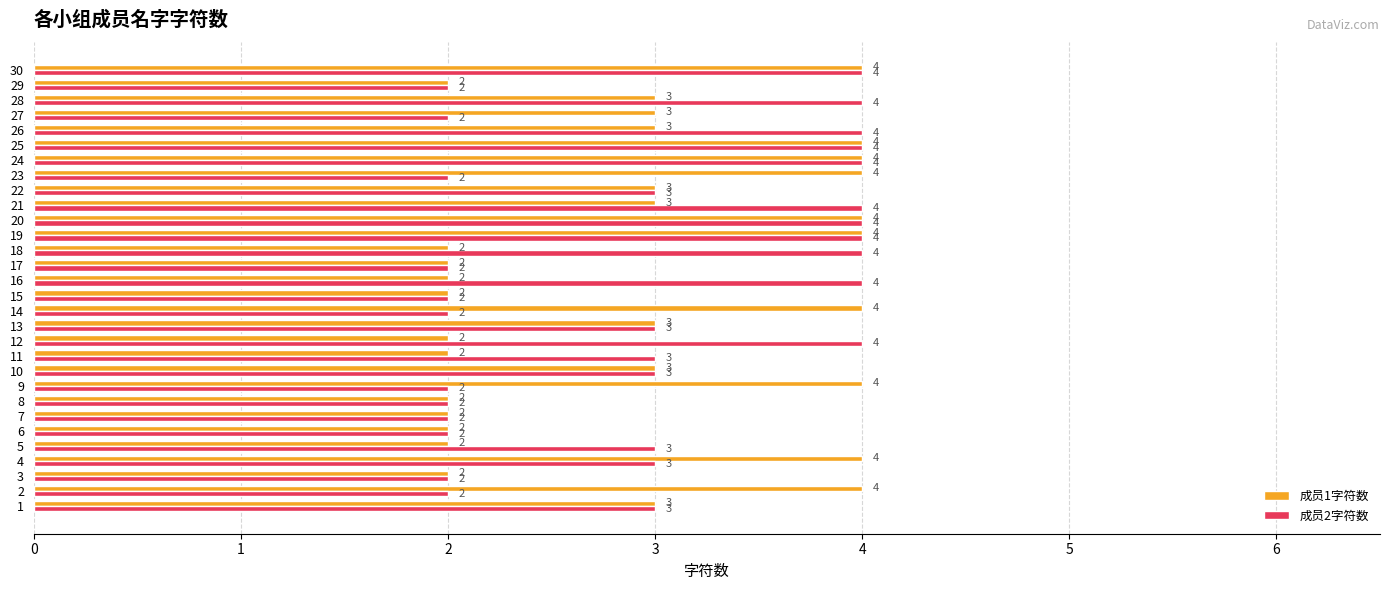

The 成员1字符数 series shows 0 at 11. True or false?

False